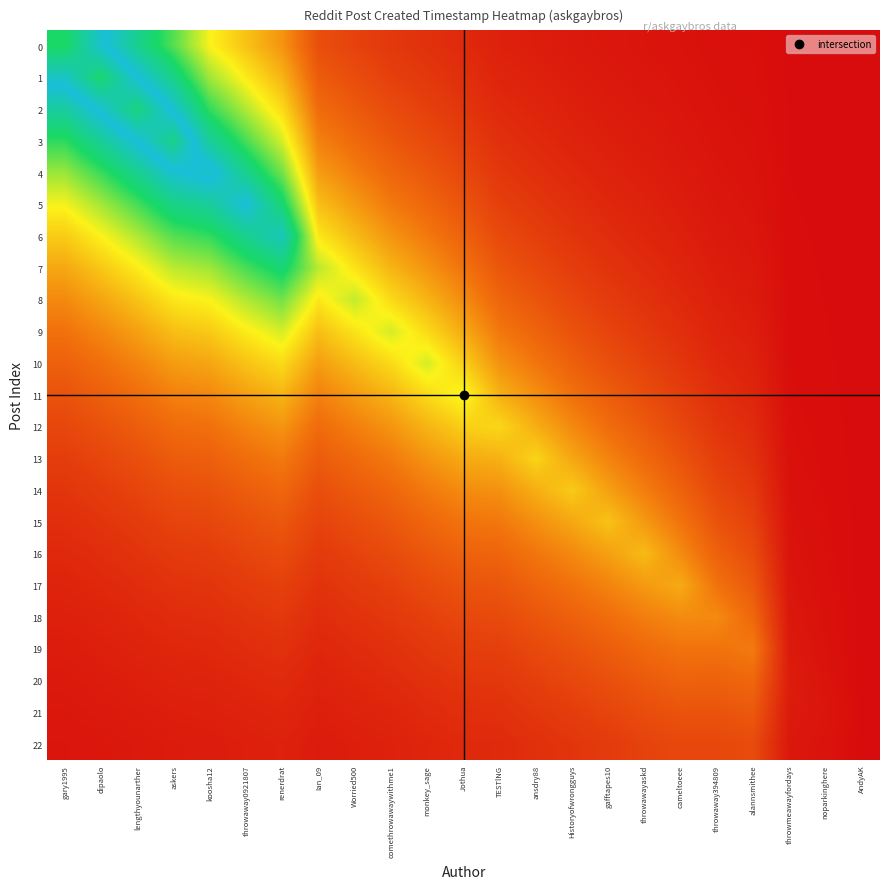

Reading left to right, list all the values displayed in this chart.

0: gary1995=1.0	dipaolo=0.8	lengthyounarther=0.7	askers=0.5	koosha12=0.4	throwaway0921807=0.3	renerdrat=0.3	Ian_09=0.1	Worried500=0.1	comethrowawaywithme1=0.1	monkey_sage=0.1	Jothua=0.1	TESTlNG=0.0	ansdry88=0.0	Historyofwrongguys=0.0	gafftapes10=0.0	throwawayaskd=0.0	cameltoeee=0.0	throwaway394809=0.0	alannsmithee=0.0	throwmeawayfordays=0.0	noparkinghere=0.0	AndyAK=0.0
1: gary1995=0.8	dipaolo=1.0	lengthyounarther=0.8	askers=0.7	koosha12=0.5	throwaway0921807=0.4	renerdrat=0.3	Ian_09=0.2	Worried500=0.1	comethrowawaywithme1=0.1	monkey_sage=0.1	Jothua=0.1	TESTlNG=0.0	ansdry88=0.0	Historyofwrongguys=0.0	gafftapes10=0.0	throwawayaskd=0.0	cameltoeee=0.0	throwaway394809=0.0	alannsmithee=0.0	throwmeawayfordays=0.0	noparkinghere=0.0	AndyAK=0.0
2: gary1995=0.7	dipaolo=0.8	lengthyounarther=1.0	askers=0.8	koosha12=0.6	throwaway0921807=0.5	renerdrat=0.4	Ian_09=0.2	Worried500=0.2	comethrowawaywithme1=0.1	monkey_sage=0.1	Jothua=0.1	TESTlNG=0.1	ansdry88=0.0	Historyofwrongguys=0.0	gafftapes10=0.0	throwawayaskd=0.0	cameltoeee=0.0	throwaway394809=0.0	alannsmithee=0.0	throwmeawayfordays=0.0	noparkinghere=0.0	AndyAK=0.0
3: gary1995=0.6	dipaolo=0.7	lengthyounarther=0.8	askers=0.9	koosha12=0.7	throwaway0921807=0.6	renerdrat=0.4	Ian_09=0.2	Worried500=0.2	comethrowawaywithme1=0.1	monkey_sage=0.1	Jothua=0.1	TESTlNG=0.1	ansdry88=0.1	Historyofwrongguys=0.0	gafftapes10=0.0	throwawayaskd=0.0	cameltoeee=0.0	throwaway394809=0.0	alannsmithee=0.0	throwmeawayfordays=0.0	noparkinghere=0.0	AndyAK=0.0
4: gary1995=0.5	dipaolo=0.6	lengthyounarther=0.7	askers=0.8	koosha12=0.8	throwaway0921807=0.7	renerdrat=0.5	Ian_09=0.3	Worried500=0.2	comethrowawaywithme1=0.2	monkey_sage=0.1	Jothua=0.1	TESTlNG=0.1	ansdry88=0.1	Historyofwrongguys=0.1	gafftapes10=0.0	throwawayaskd=0.0	cameltoeee=0.0	throwaway394809=0.0	alannsmithee=0.0	throwmeawayfordays=0.0	noparkinghere=0.0	AndyAK=0.0
5: gary1995=0.4	dipaolo=0.5	lengthyounarther=0.6	askers=0.7	koosha12=0.7	throwaway0921807=0.8	renerdrat=0.6	Ian_09=0.3	Worried500=0.3	comethrowawaywithme1=0.2	monkey_sage=0.2	Jothua=0.1	TESTlNG=0.1	ansdry88=0.1	Historyofwrongguys=0.1	gafftapes10=0.1	throwawayaskd=0.0	cameltoeee=0.0	throwaway394809=0.0	alannsmithee=0.0	throwmeawayfordays=0.0	noparkinghere=0.0	AndyAK=0.0
6: gary1995=0.3	dipaolo=0.4	lengthyounarther=0.5	askers=0.5	koosha12=0.6	throwaway0921807=0.7	renerdrat=0.7	Ian_09=0.4	Worried500=0.3	comethrowawaywithme1=0.3	monkey_sage=0.2	Jothua=0.2	TESTlNG=0.1	ansdry88=0.1	Historyofwrongguys=0.1	gafftapes10=0.1	throwawayaskd=0.1	cameltoeee=0.0	throwaway394809=0.0	alannsmithee=0.0	throwmeawayfordays=0.0	noparkinghere=0.0	AndyAK=0.0
7: gary1995=0.3	dipaolo=0.3	lengthyounarther=0.4	askers=0.5	koosha12=0.5	throwaway0921807=0.6	renerdrat=0.6	Ian_09=0.5	Worried500=0.4	comethrowawaywithme1=0.3	monkey_sage=0.3	Jothua=0.2	TESTlNG=0.1	ansdry88=0.1	Historyofwrongguys=0.1	gafftapes10=0.1	throwawayaskd=0.1	cameltoeee=0.0	throwaway394809=0.0	alannsmithee=0.0	throwmeawayfordays=0.0	noparkinghere=0.0	AndyAK=0.0
8: gary1995=0.2	dipaolo=0.3	lengthyounarther=0.3	askers=0.4	koosha12=0.4	throwaway0921807=0.5	renerdrat=0.5	Ian_09=0.4	Worried500=0.5	comethrowawaywithme1=0.4	monkey_sage=0.3	Jothua=0.2	TESTlNG=0.2	ansdry88=0.1	Historyofwrongguys=0.1	gafftapes10=0.1	throwawayaskd=0.1	cameltoeee=0.1	throwaway394809=0.0	alannsmithee=0.0	throwmeawayfordays=0.0	noparkinghere=0.0	AndyAK=0.0
9: gary1995=0.2	dipaolo=0.2	lengthyounarther=0.3	askers=0.3	koosha12=0.3	throwaway0921807=0.4	renerdrat=0.4	Ian_09=0.3	Worried500=0.4	comethrowawaywithme1=0.4	monkey_sage=0.4	Jothua=0.3	TESTlNG=0.2	ansdry88=0.2	Historyofwrongguys=0.1	gafftapes10=0.1	throwawayaskd=0.1	cameltoeee=0.1	throwaway394809=0.0	alannsmithee=0.0	throwmeawayfordays=0.0	noparkinghere=0.0	AndyAK=0.0
10: gary1995=0.2	dipaolo=0.2	lengthyounarther=0.2	askers=0.3	koosha12=0.3	throwaway0921807=0.3	renerdrat=0.4	Ian_09=0.3	Worried500=0.3	comethrowawaywithme1=0.4	monkey_sage=0.4	Jothua=0.3	TESTlNG=0.2	ansdry88=0.2	Historyofwrongguys=0.2	gafftapes10=0.1	throwawayaskd=0.1	cameltoeee=0.1	throwaway394809=0.1	alannsmithee=0.0	throwmeawayfordays=0.0	noparkinghere=0.0	AndyAK=0.0
11: gary1995=0.1	dipaolo=0.2	lengthyounarther=0.2	askers=0.2	koosha12=0.2	throwaway0921807=0.3	renerdrat=0.3	Ian_09=0.2	Worried500=0.3	comethrowawaywithme1=0.3	monkey_sage=0.4	Jothua=0.4	TESTlNG=0.3	ansdry88=0.2	Historyofwrongguys=0.2	gafftapes10=0.2	throwawayaskd=0.1	cameltoeee=0.1	throwaway394809=0.1	alannsmithee=0.1	throwmeawayfordays=0.0	noparkinghere=0.0	AndyAK=0.0
12: gary1995=0.1	dipaolo=0.1	lengthyounarther=0.2	askers=0.2	koosha12=0.2	throwaway0921807=0.2	renerdrat=0.3	Ian_09=0.2	Worried500=0.2	comethrowawaywithme1=0.3	monkey_sage=0.3	Jothua=0.3	TESTlNG=0.4	ansdry88=0.3	Historyofwrongguys=0.2	gafftapes10=0.2	throwawayaskd=0.2	cameltoeee=0.1	throwaway394809=0.1	alannsmithee=0.1	throwmeawayfordays=0.0	noparkinghere=0.0	AndyAK=0.0
13: gary1995=0.1	dipaolo=0.1	lengthyounarther=0.1	askers=0.2	koosha12=0.2	throwaway0921807=0.2	renerdrat=0.2	Ian_09=0.2	Worried500=0.2	comethrowawaywithme1=0.2	monkey_sage=0.3	Jothua=0.3	TESTlNG=0.3	ansdry88=0.4	Historyofwrongguys=0.3	gafftapes10=0.2	throwawayaskd=0.2	cameltoeee=0.1	throwaway394809=0.1	alannsmithee=0.1	throwmeawayfordays=0.0	noparkinghere=0.0	AndyAK=0.0
14: gary1995=0.1	dipaolo=0.1	lengthyounarther=0.1	askers=0.1	koosha12=0.1	throwaway0921807=0.2	renerdrat=0.2	Ian_09=0.1	Worried500=0.2	comethrowawaywithme1=0.2	monkey_sage=0.2	Jothua=0.2	TESTlNG=0.2	ansdry88=0.3	Historyofwrongguys=0.3	gafftapes10=0.3	throwawayaskd=0.2	cameltoeee=0.2	throwaway394809=0.1	alannsmithee=0.1	throwmeawayfordays=0.0	noparkinghere=0.0	AndyAK=0.0
15: gary1995=0.1	dipaolo=0.1	lengthyounarther=0.1	askers=0.1	koosha12=0.1	throwaway0921807=0.1	renerdrat=0.1	Ian_09=0.1	Worried500=0.1	comethrowawaywithme1=0.1	monkey_sage=0.2	Jothua=0.2	TESTlNG=0.2	ansdry88=0.2	Historyofwrongguys=0.3	gafftapes10=0.3	throwawayaskd=0.3	cameltoeee=0.2	throwaway394809=0.1	alannsmithee=0.1	throwmeawayfordays=0.0	noparkinghere=0.0	AndyAK=0.0
16: gary1995=0.1	dipaolo=0.1	lengthyounarther=0.1	askers=0.1	koosha12=0.1	throwaway0921807=0.1	renerdrat=0.1	Ian_09=0.1	Worried500=0.1	comethrowawaywithme1=0.1	monkey_sage=0.1	Jothua=0.2	TESTlNG=0.2	ansdry88=0.2	Historyofwrongguys=0.2	gafftapes10=0.3	throwawayaskd=0.3	cameltoeee=0.2	throwaway394809=0.2	alannsmithee=0.1	throwmeawayfordays=0.0	noparkinghere=0.0	AndyAK=0.0
17: gary1995=0.0	dipaolo=0.1	lengthyounarther=0.1	askers=0.1	koosha12=0.1	throwaway0921807=0.1	renerdrat=0.1	Ian_09=0.1	Worried500=0.1	comethrowawaywithme1=0.1	monkey_sage=0.1	Jothua=0.1	TESTlNG=0.1	ansdry88=0.2	Historyofwrongguys=0.2	gafftapes10=0.2	throwawayaskd=0.3	cameltoeee=0.3	throwaway394809=0.2	alannsmithee=0.1	throwmeawayfordays=0.0	noparkinghere=0.0	AndyAK=0.0
18: gary1995=0.0	dipaolo=0.0	lengthyounarther=0.1	askers=0.1	koosha12=0.1	throwaway0921807=0.1	renerdrat=0.1	Ian_09=0.1	Worried500=0.1	comethrowawaywithme1=0.1	monkey_sage=0.1	Jothua=0.1	TESTlNG=0.1	ansdry88=0.1	Historyofwrongguys=0.2	gafftapes10=0.2	throwawayaskd=0.2	cameltoeee=0.2	throwaway394809=0.2	alannsmithee=0.2	throwmeawayfordays=0.0	noparkinghere=0.0	AndyAK=0.0
19: gary1995=0.0	dipaolo=0.0	lengthyounarther=0.0	askers=0.1	koosha12=0.1	throwaway0921807=0.1	renerdrat=0.1	Ian_09=0.1	Worried500=0.1	comethrowawaywithme1=0.1	monkey_sage=0.1	Jothua=0.1	TESTlNG=0.1	ansdry88=0.1	Historyofwrongguys=0.1	gafftapes10=0.2	throwawayaskd=0.2	cameltoeee=0.2	throwaway394809=0.2	alannsmithee=0.2	throwmeawayfordays=0.0	noparkinghere=0.0	AndyAK=0.0
20: gary1995=0.0	dipaolo=0.0	lengthyounarther=0.0	askers=0.0	koosha12=0.0	throwaway0921807=0.1	renerdrat=0.1	Ian_09=0.0	Worried500=0.1	comethrowawaywithme1=0.1	monkey_sage=0.1	Jothua=0.1	TESTlNG=0.1	ansdry88=0.1	Historyofwrongguys=0.1	gafftapes10=0.1	throwawayaskd=0.2	cameltoeee=0.2	throwaway394809=0.2	alannsmithee=0.2	throwmeawayfordays=0.0	noparkinghere=0.0	AndyAK=0.0
21: gary1995=0.0	dipaolo=0.0	lengthyounarther=0.0	askers=0.0	koosha12=0.0	throwaway0921807=0.0	renerdrat=0.1	Ian_09=0.0	Worried500=0.0	comethrowawaywithme1=0.1	monkey_sage=0.1	Jothua=0.1	TESTlNG=0.1	ansdry88=0.1	Historyofwrongguys=0.1	gafftapes10=0.1	throwawayaskd=0.1	cameltoeee=0.1	throwaway394809=0.1	alannsmithee=0.1	throwmeawayfordays=0.0	noparkinghere=0.0	AndyAK=0.0
22: gary1995=0.0	dipaolo=0.0	lengthyounarther=0.0	askers=0.0	koosha12=0.0	throwaway0921807=0.0	renerdrat=0.0	Ian_09=0.0	Worried500=0.0	comethrowawaywithme1=0.0	monkey_sage=0.1	Jothua=0.1	TESTlNG=0.1	ansdry88=0.1	Historyofwrongguys=0.1	gafftapes10=0.1	throwawayaskd=0.1	cameltoeee=0.1	throwaway394809=0.1	alannsmithee=0.1	throwmeawayfordays=0.0	noparkinghere=0.0	AndyAK=0.0